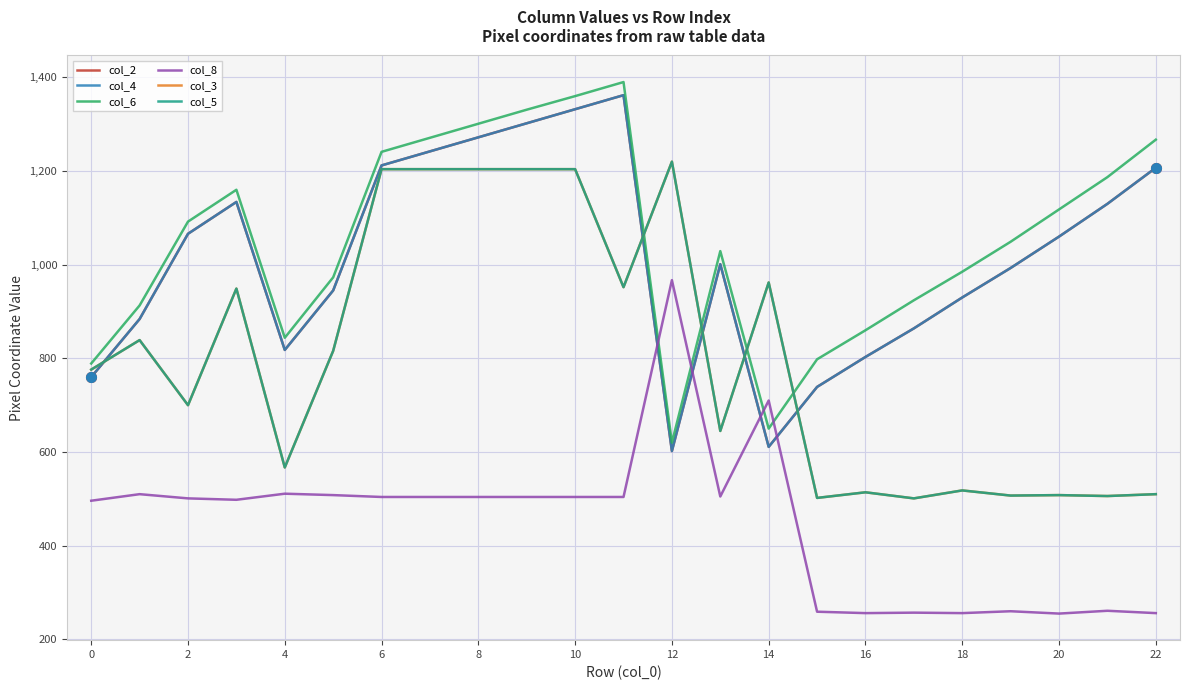

Does the chart have visible grid lines?

Yes